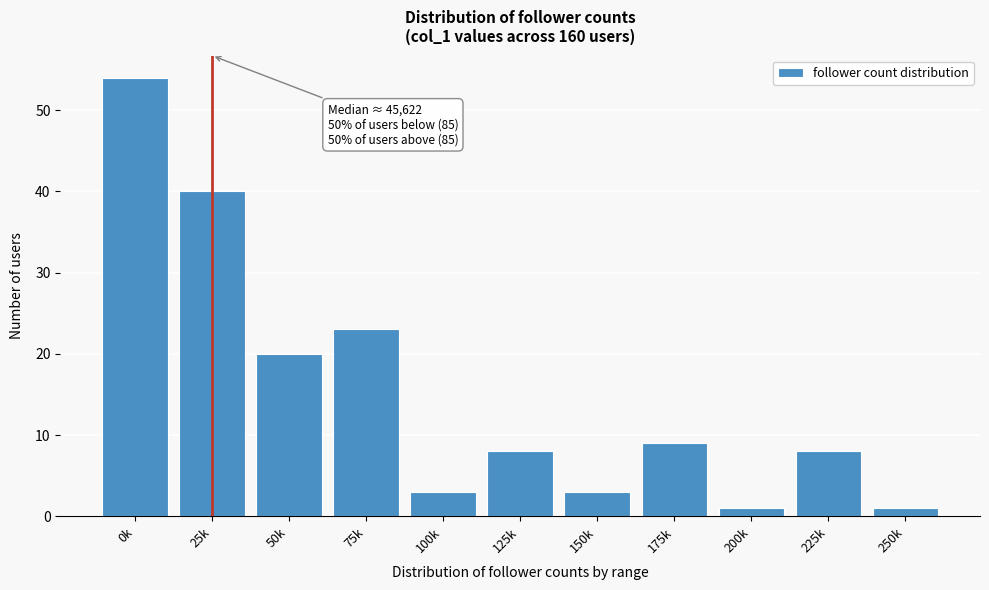

Reading left to right, what are all the values shown in this chart?

54	40	20	23	3	8	3	9	1	8	1